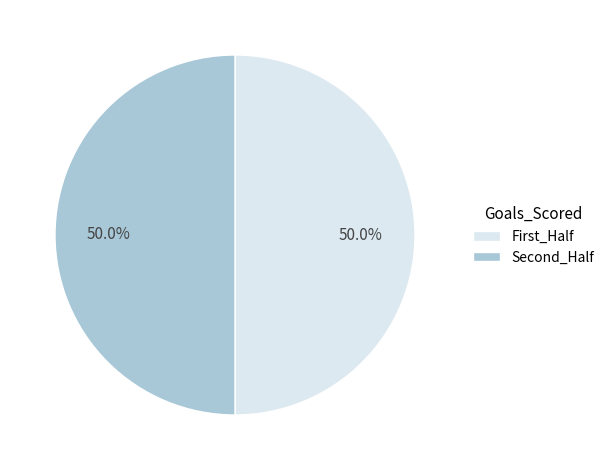

How much of the chart is everything except First_Half?

50.0%